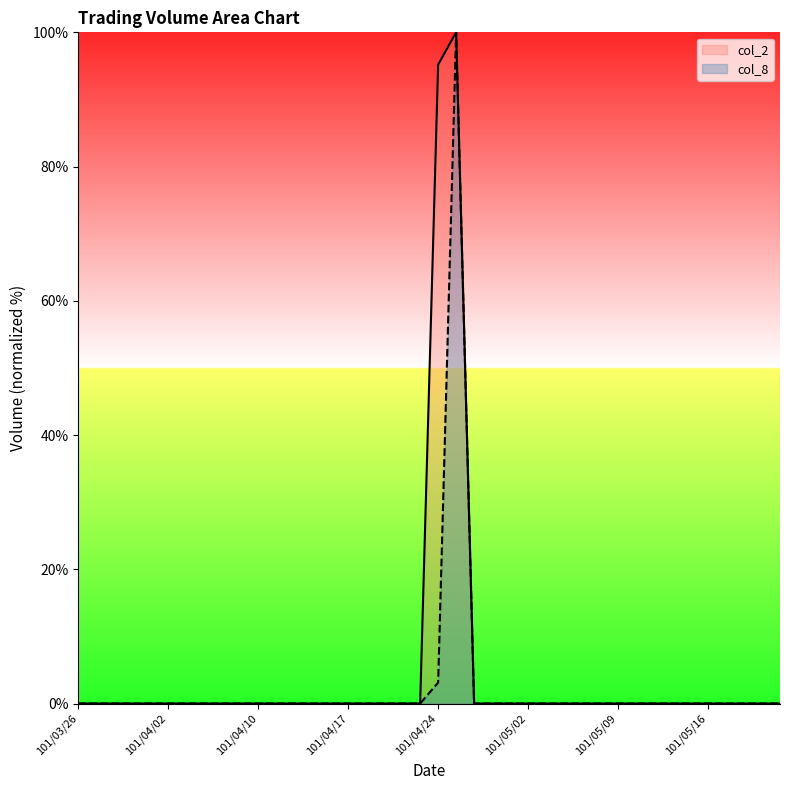

How many values in col_8 are above zero?

2